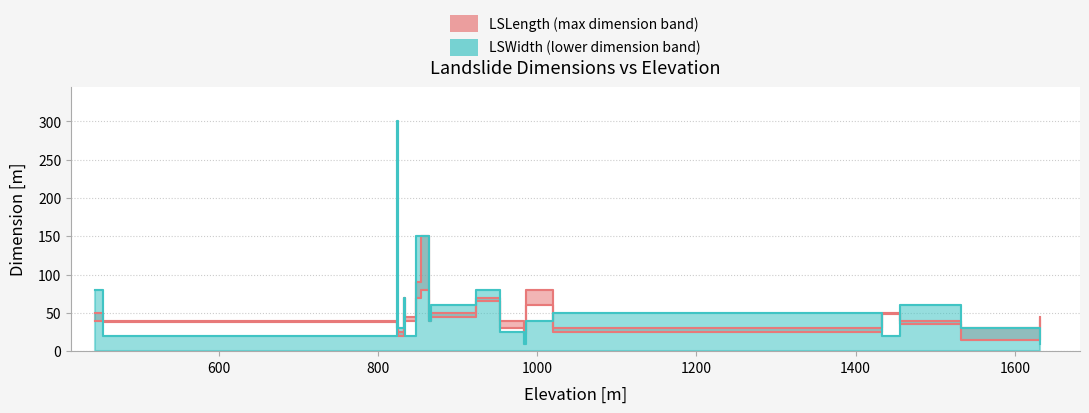

What is the greatest value displayed?

300.0